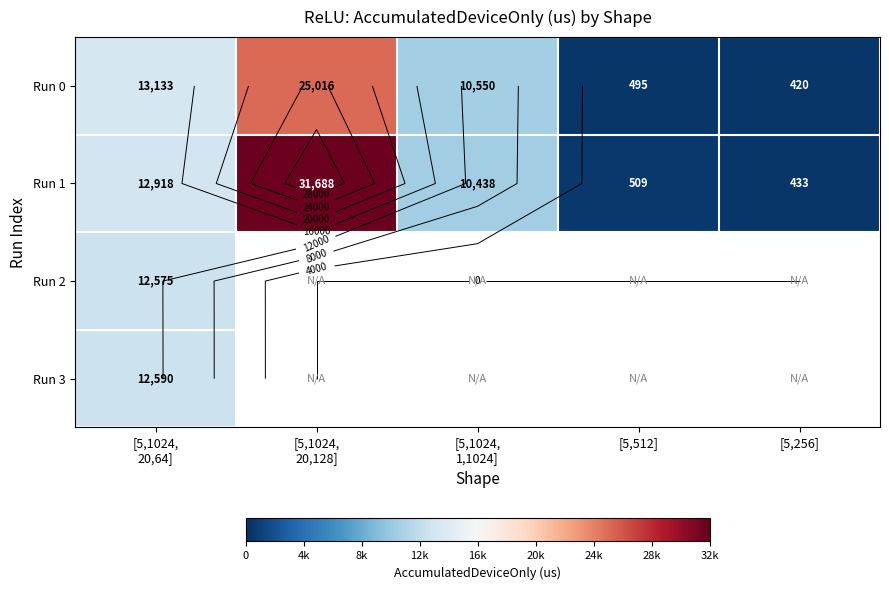

Which series has the largest range (max minus min)?

Run 1